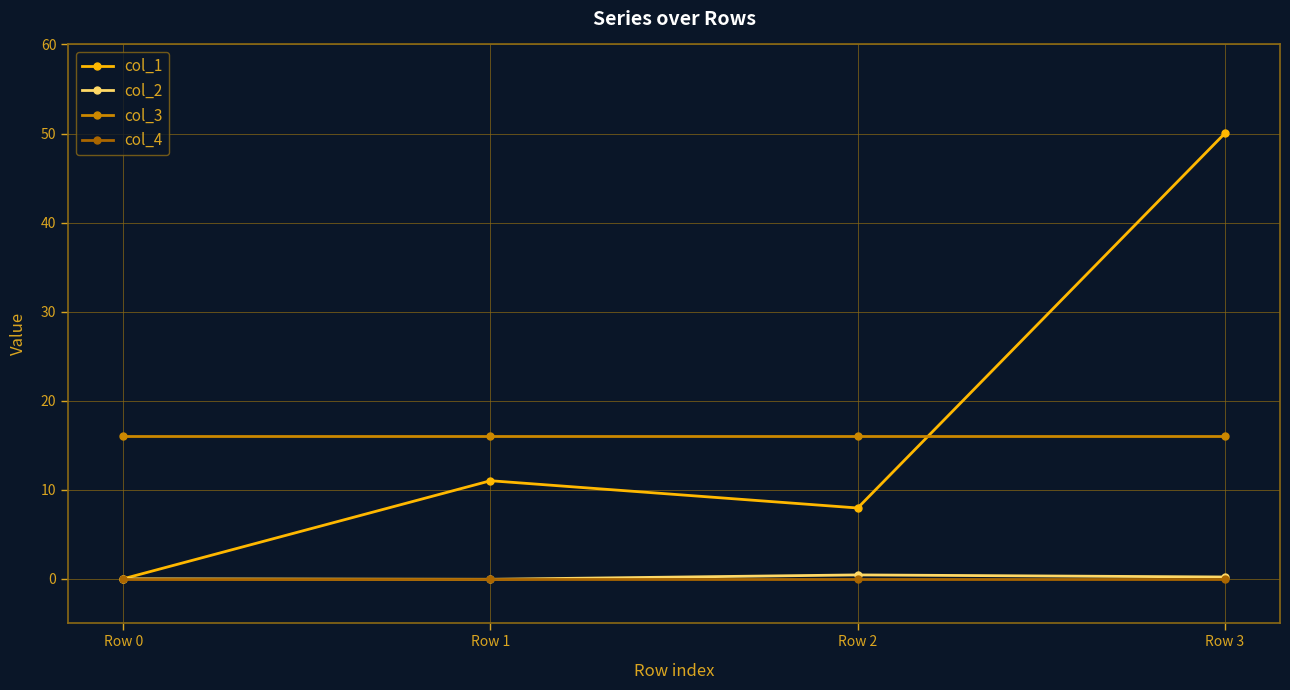

True or false: col_3 and col_2 intersect in this chart.

False